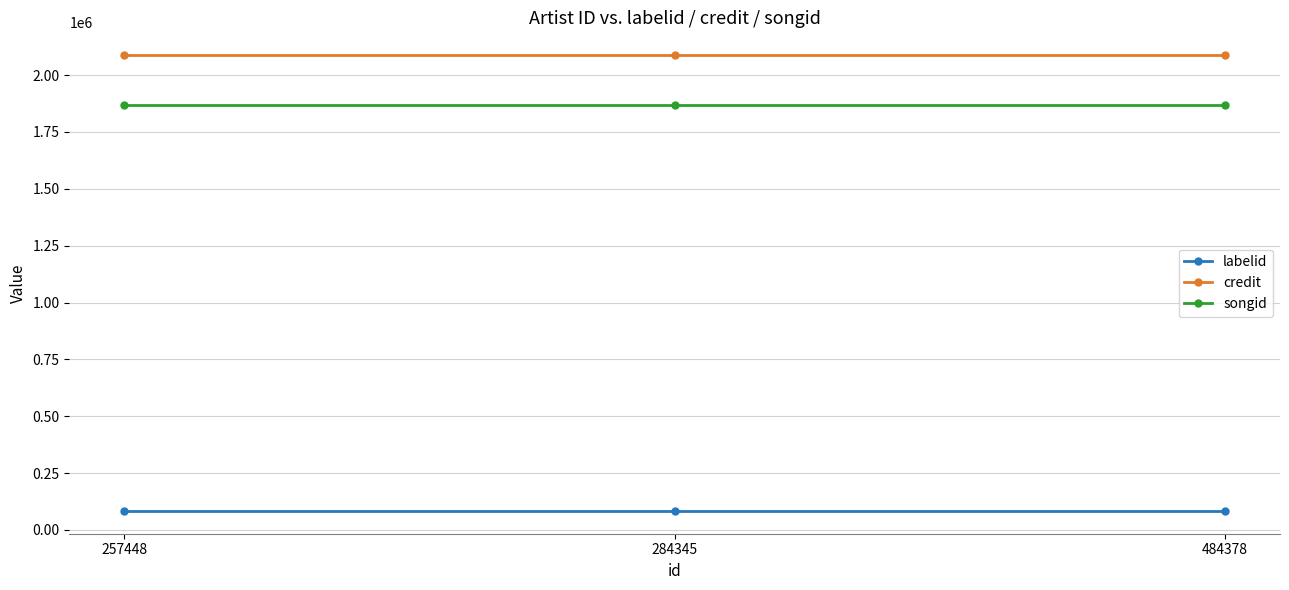

The credit series shows 3731724.8 at 257448. True or false?

False